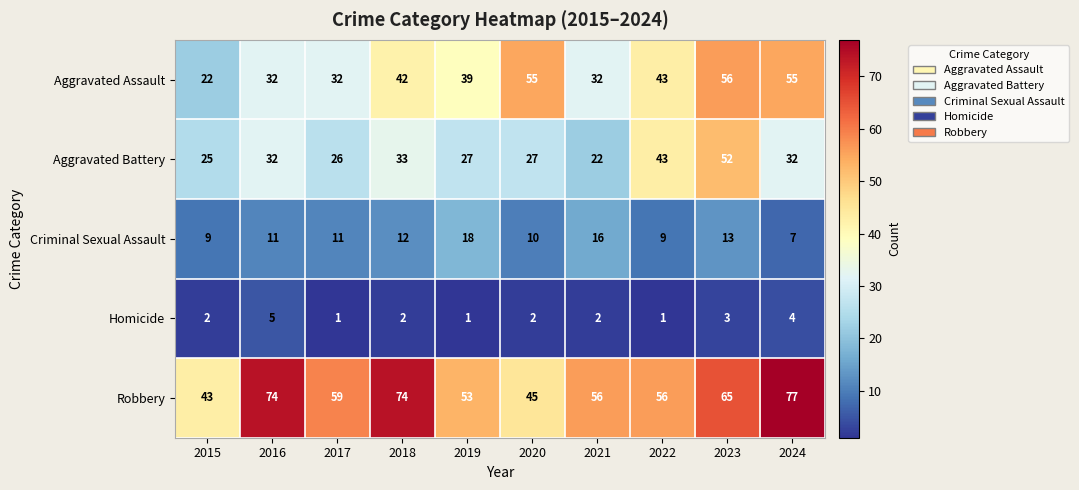

Is it true that Aggravated Assault equals 43 at 2022?

True